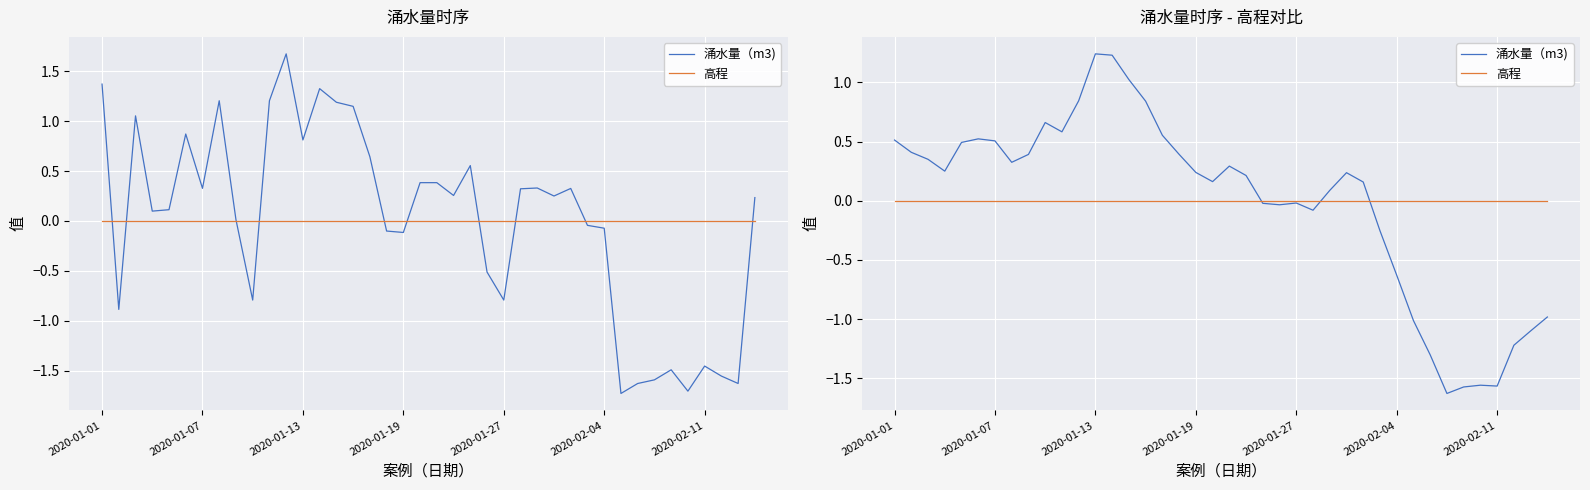

Does the chart display data point markers on the line(s)?

No